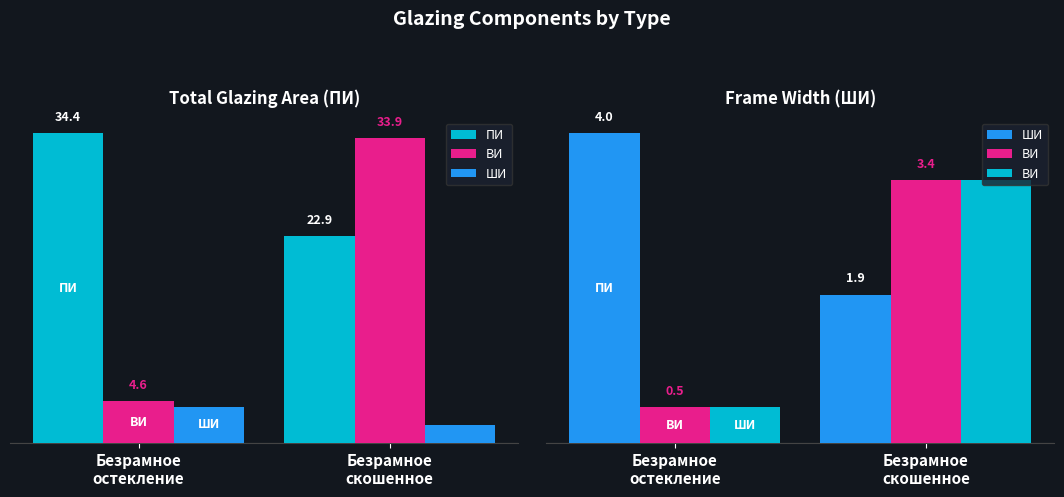

Which series changed the most between Безрамное
остекление and Безрамное
скошенное?

ПИ